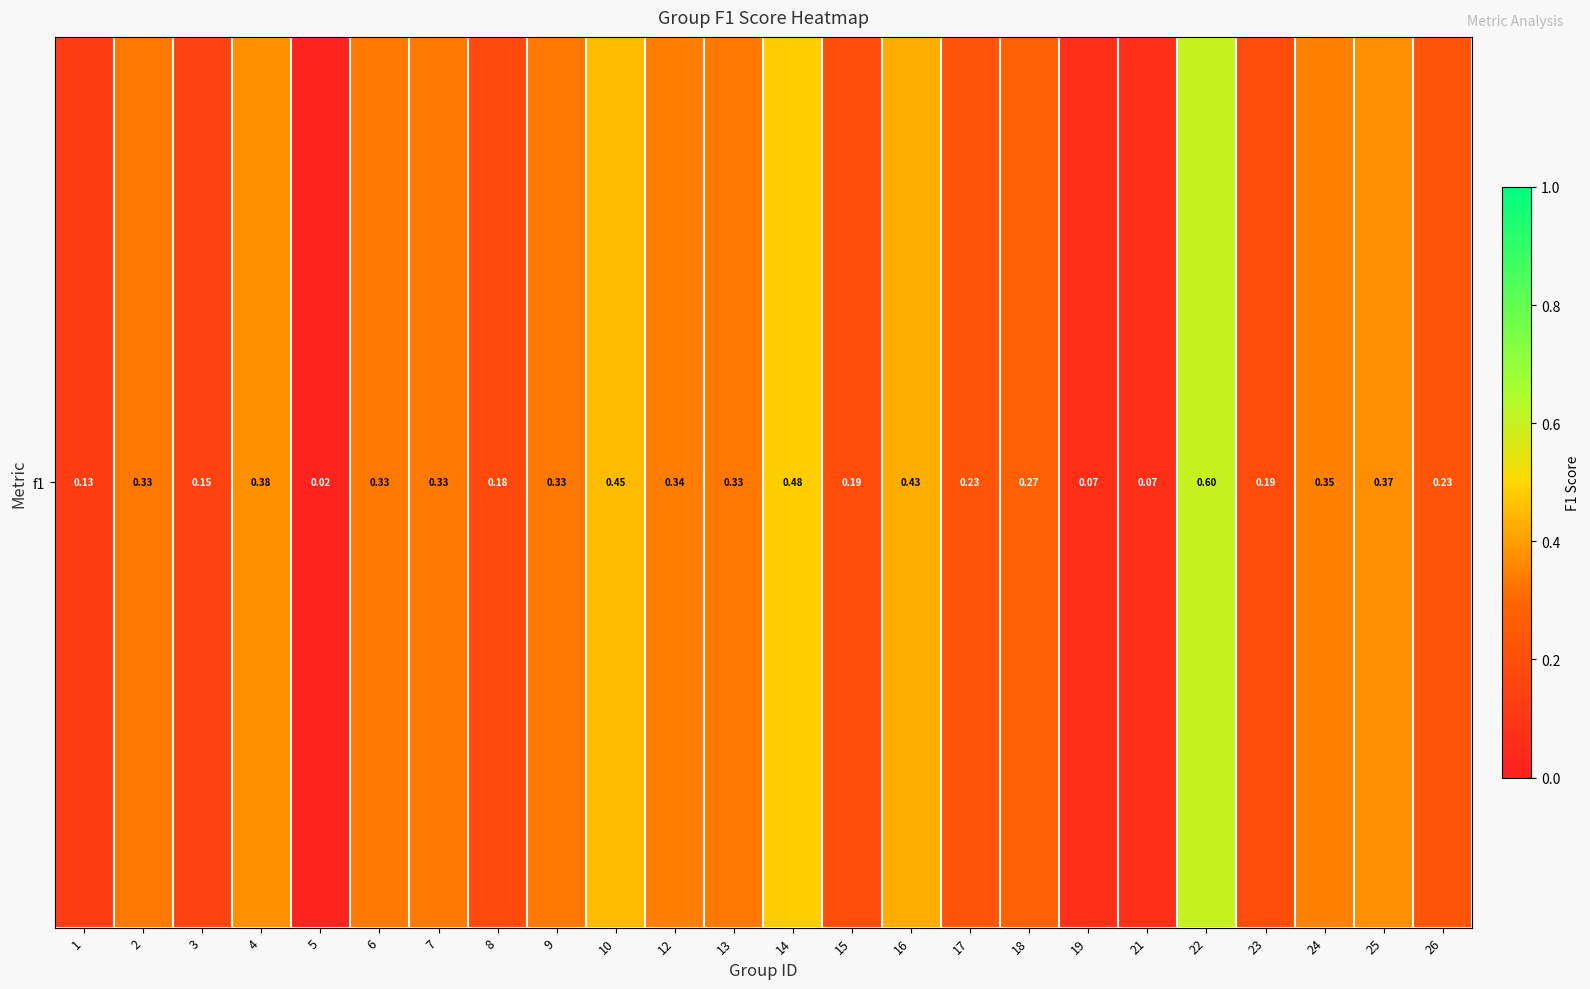

How many categories are shown in the chart?

24